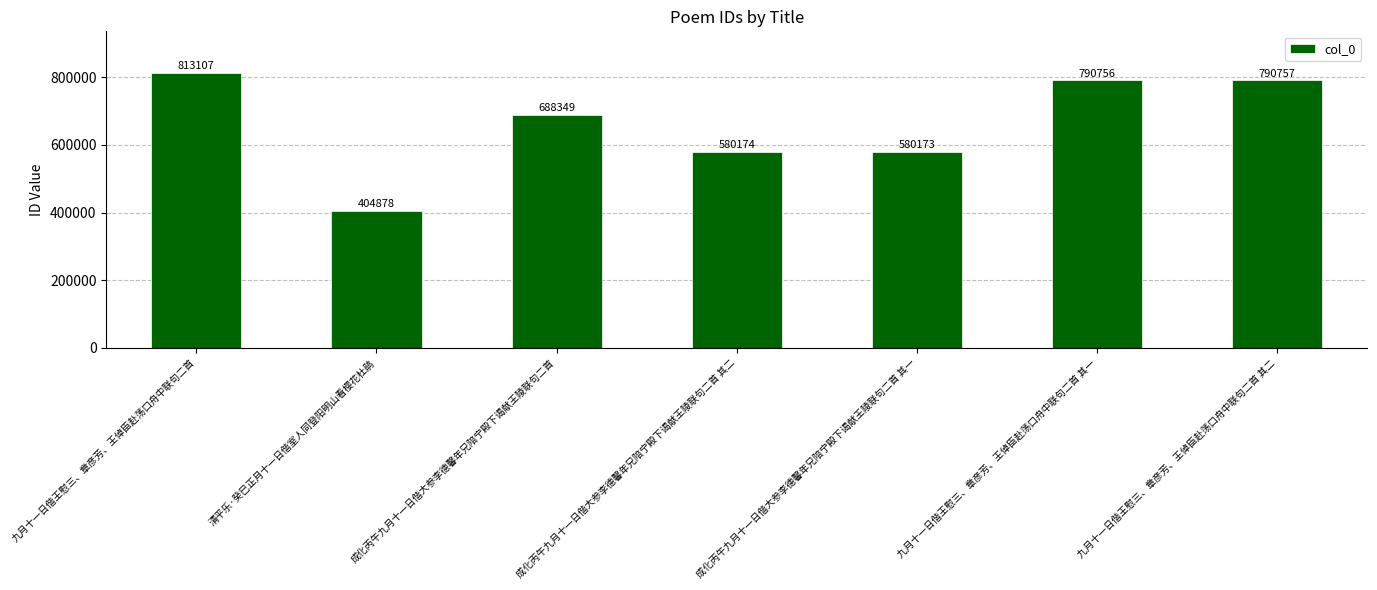

The chart shows a value of 580174 at 成化丙午九月十一日偕大参李德馨年兄陪宁殿下谒献王陵联句二首 其二. True or false?

True